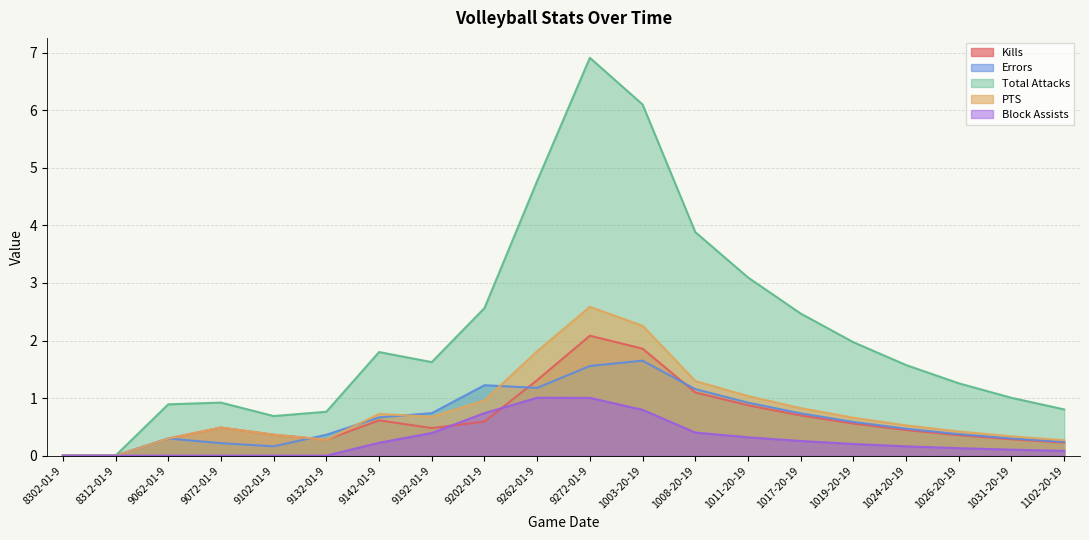

How many interior local peaks does the Block Assists series have?

1